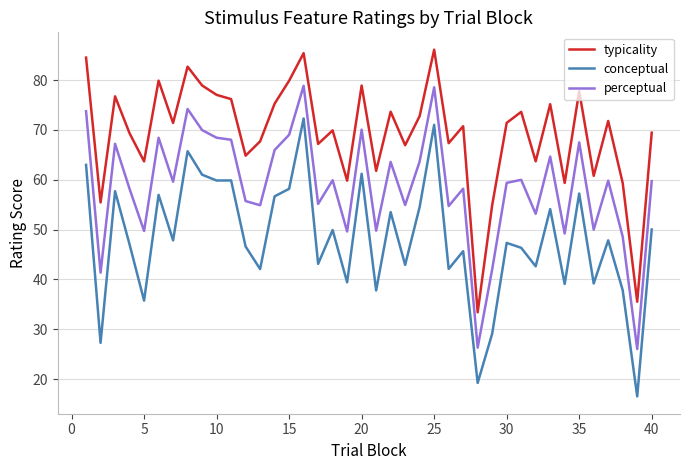

List the series in order of their overall mean, lowest first.

conceptual, perceptual, typicality